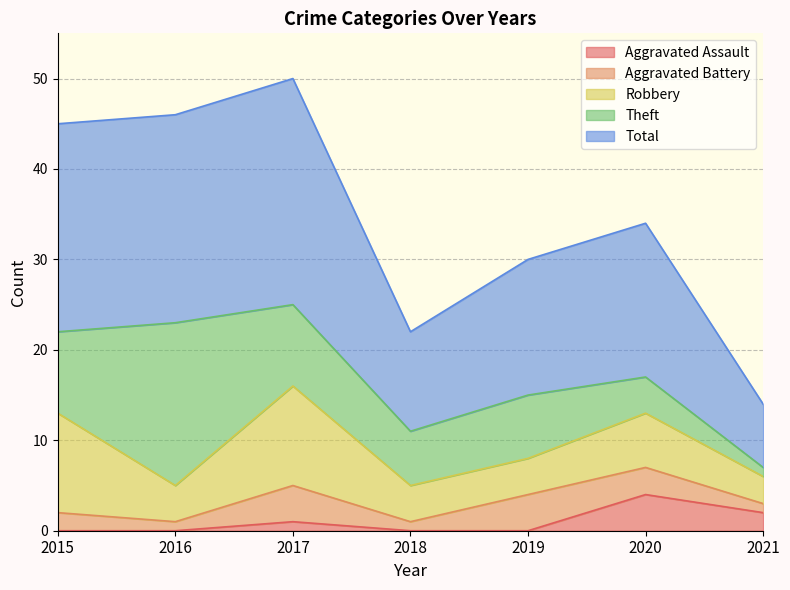

Rank the series at 2021 from highest to lowest value.

Total, Robbery, Aggravated Assault, Aggravated Battery, Theft